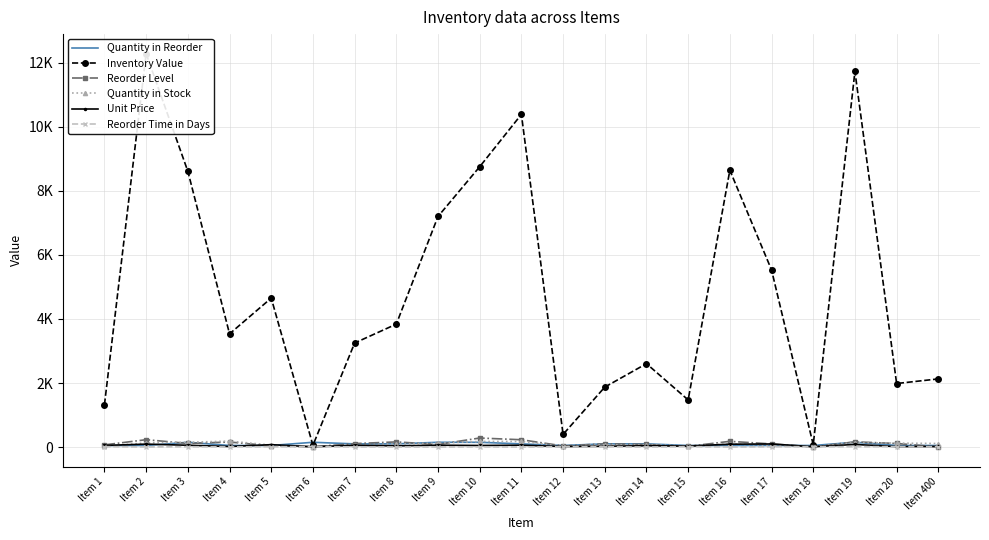

What are all the series names shown in the legend?

Quantity in Reorder, Inventory Value, Reorder Level, Quantity in Stock, Unit Price, Reorder Time in Days